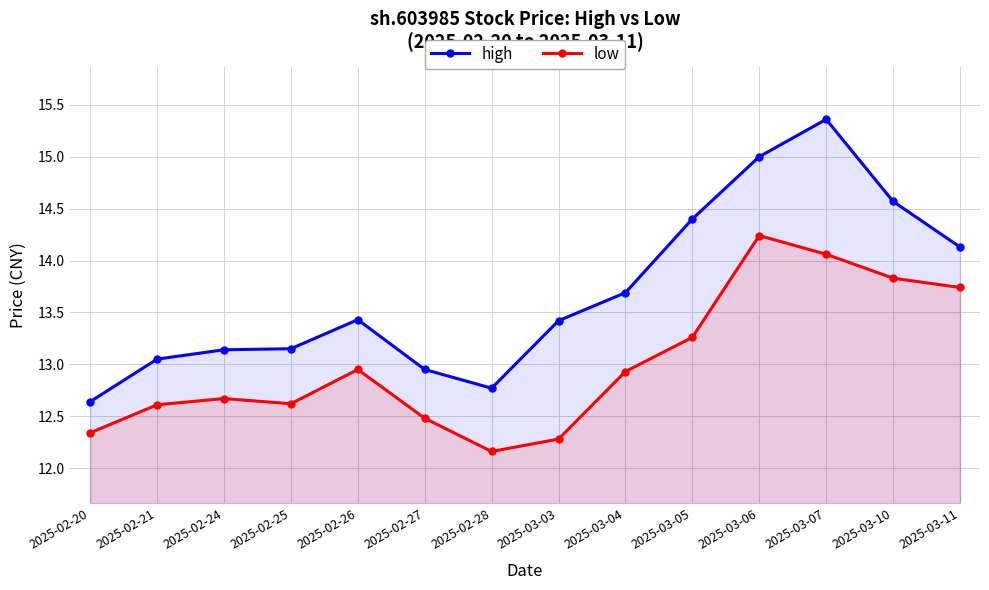

What is the label of the 14th point from the right?

2025-02-20